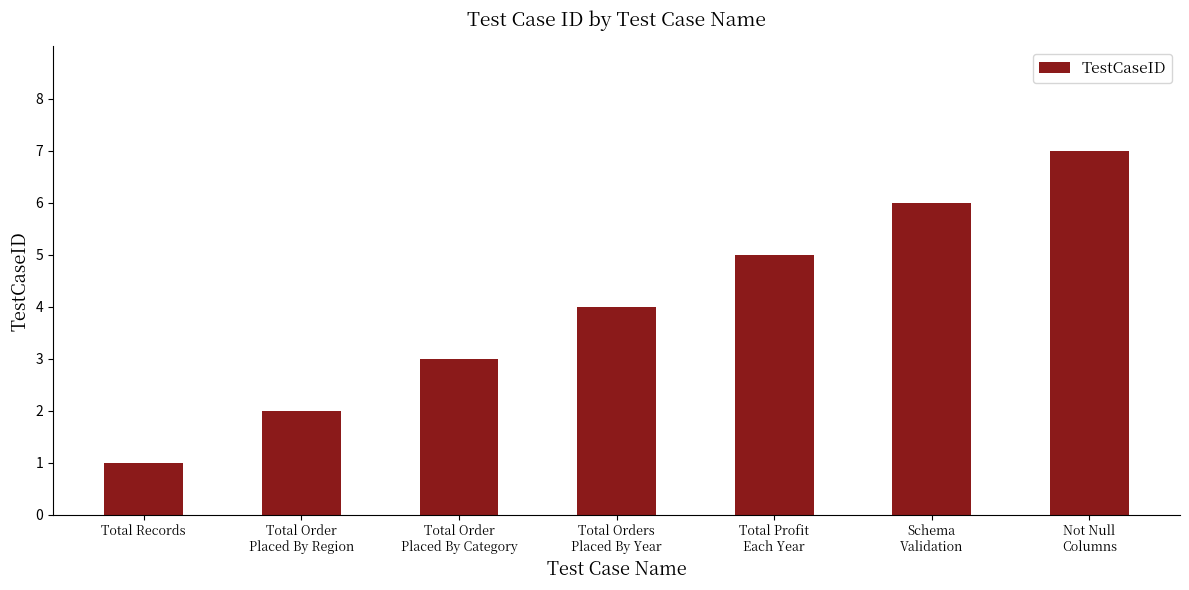

The value at Total Orders
Placed By Year is 2. True or false?

False